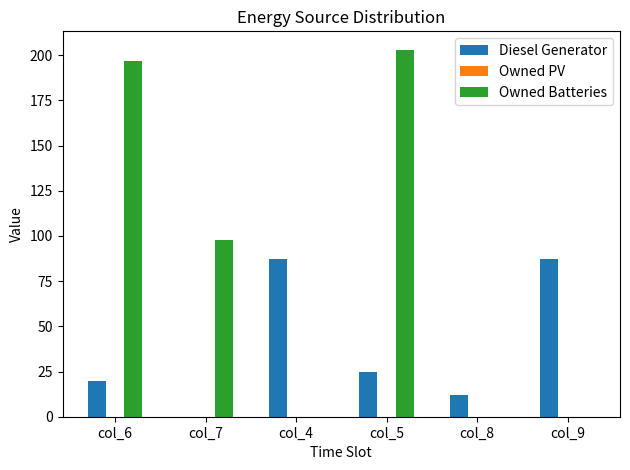

Reading left to right, what are all the values shown in this chart?

Diesel Generator: col_6=20	col_7=0	col_4=87	col_5=25	col_8=12	col_9=87
Owned Batteries: col_6=197	col_7=98	col_4=0	col_5=203	col_8=0	col_9=0